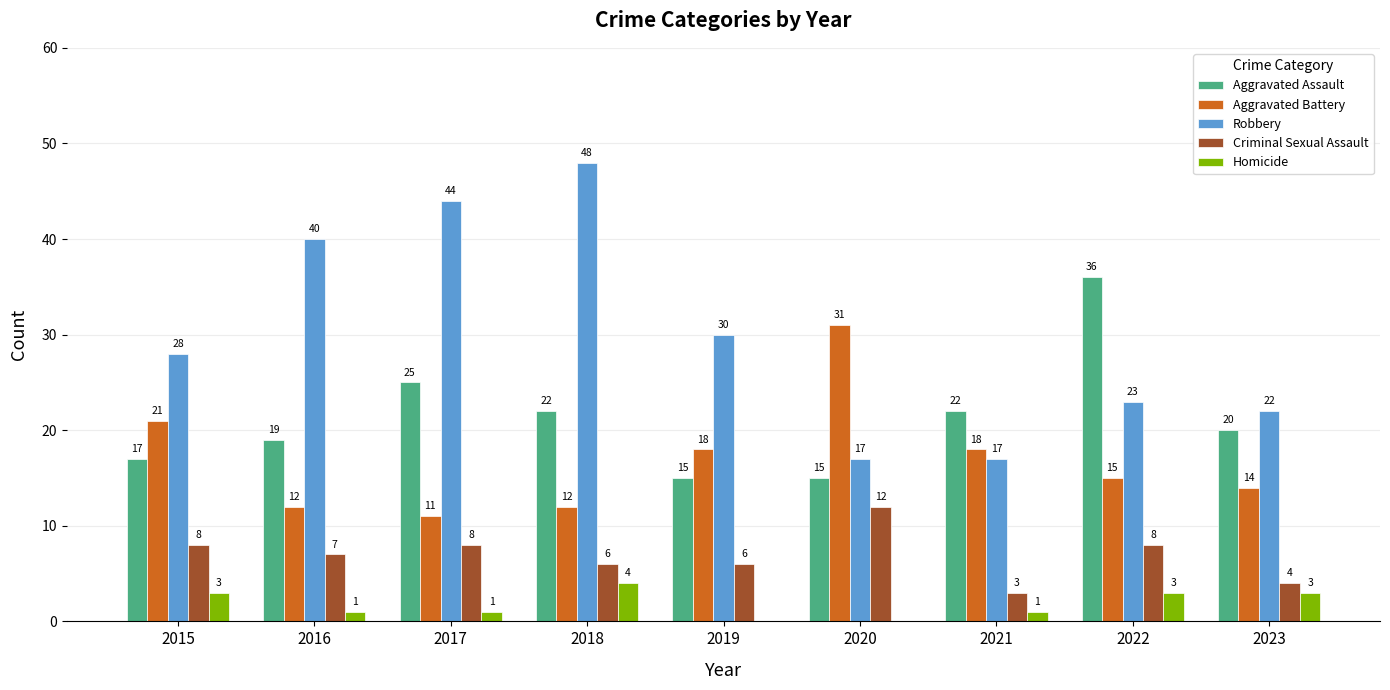

Reading left to right, list all the values displayed in this chart.

Aggravated Assault: 2015=17	2016=19	2017=25	2018=22	2019=15	2020=15	2021=22	2022=36	2023=20
Aggravated Battery: 2015=21	2016=12	2017=11	2018=12	2019=18	2020=31	2021=18	2022=15	2023=14
Robbery: 2015=28	2016=40	2017=44	2018=48	2019=30	2020=17	2021=17	2022=23	2023=22
Criminal Sexual Assault: 2015=8	2016=7	2017=8	2018=6	2019=6	2020=12	2021=3	2022=8	2023=4
Homicide: 2015=3	2016=1	2017=1	2018=4	2019=0	2020=0	2021=1	2022=3	2023=3